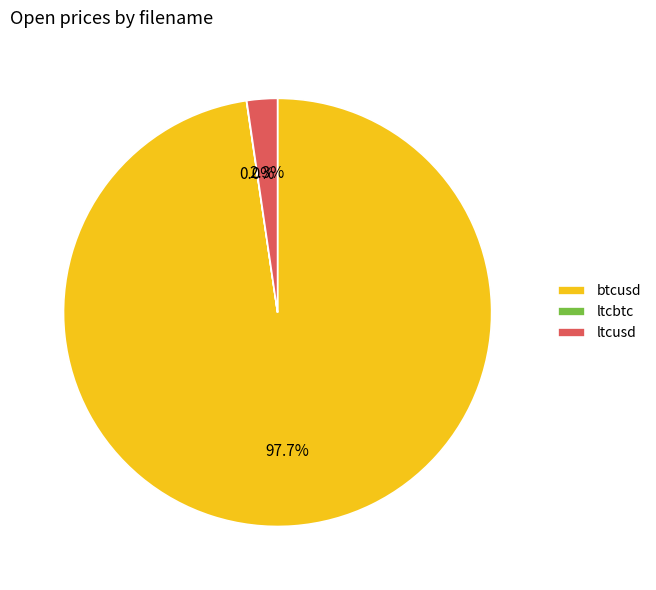

What percentage is NOT represented by ltcusd?

97.7%